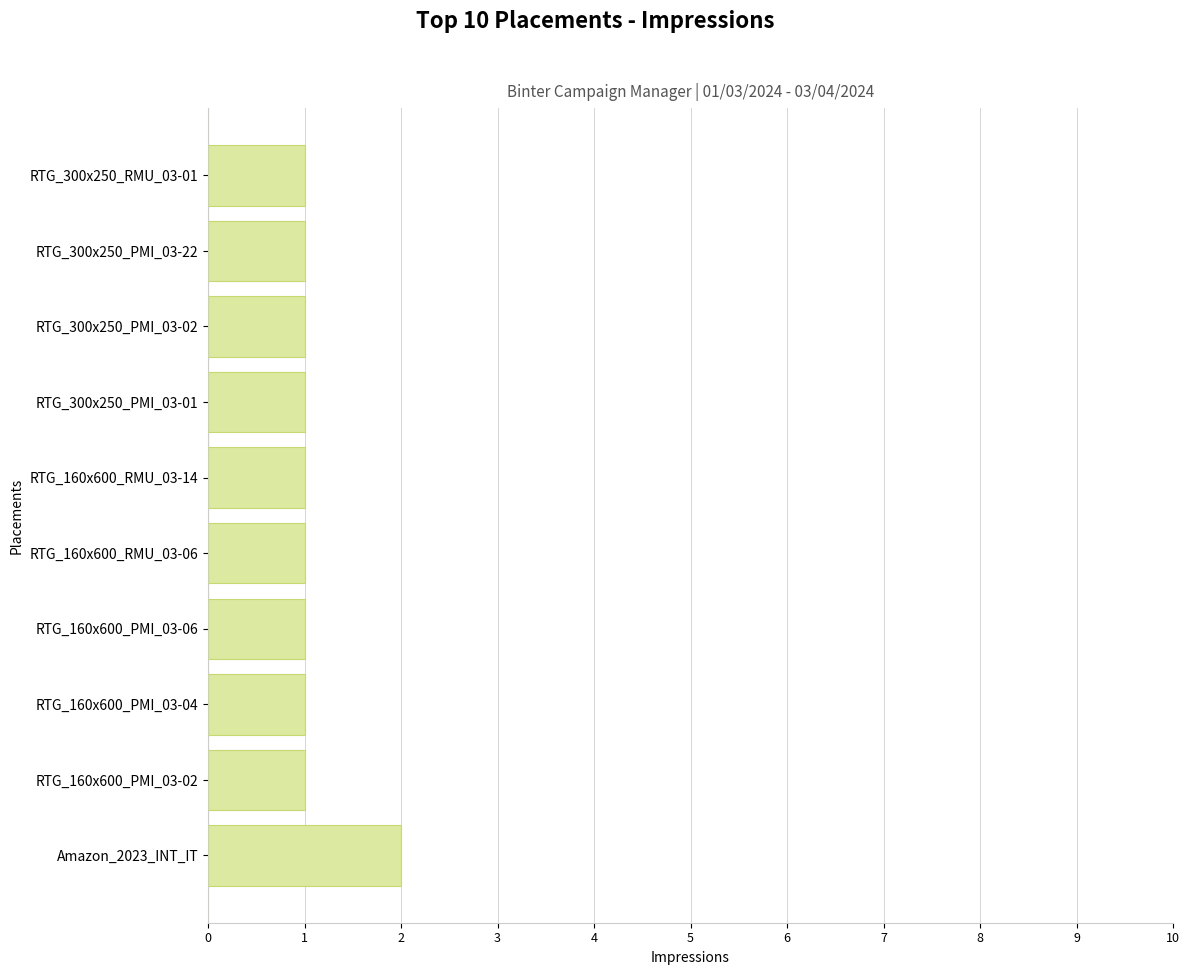

Count the number of data series in this chart.

1